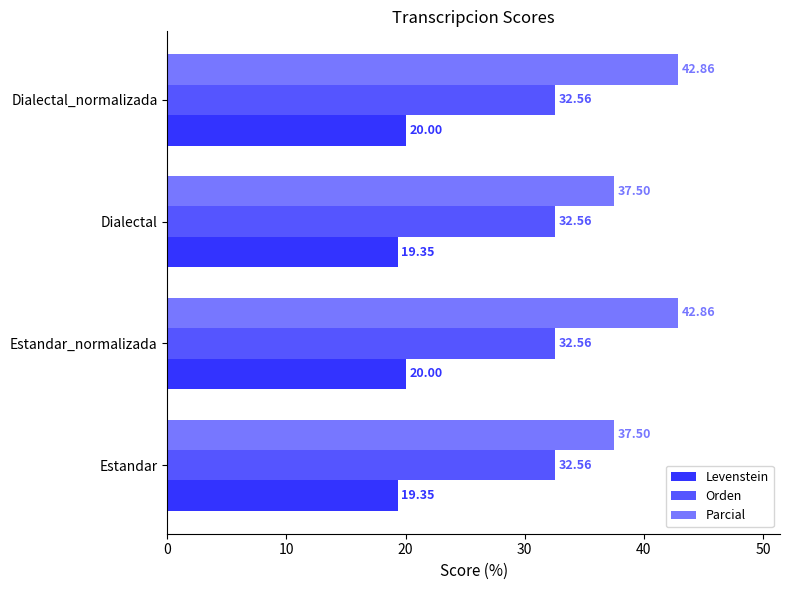

Rank the series by their average value, from highest to lowest.

Parcial, Orden, Levenstein